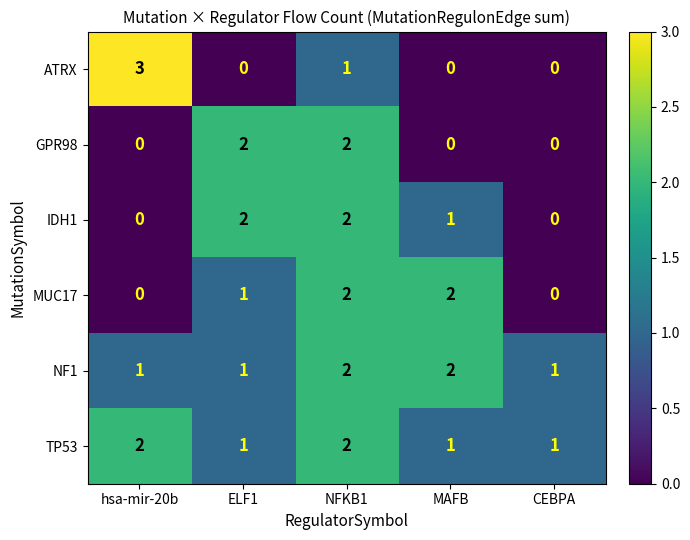

Reading left to right, list all the values displayed in this chart.

ATRX: 3	0	1	0	0
GPR98: 0	2	2	0	0
IDH1: 0	2	2	1	0
MUC17: 0	1	2	2	0
NF1: 1	1	2	2	1
TP53: 2	1	2	1	1